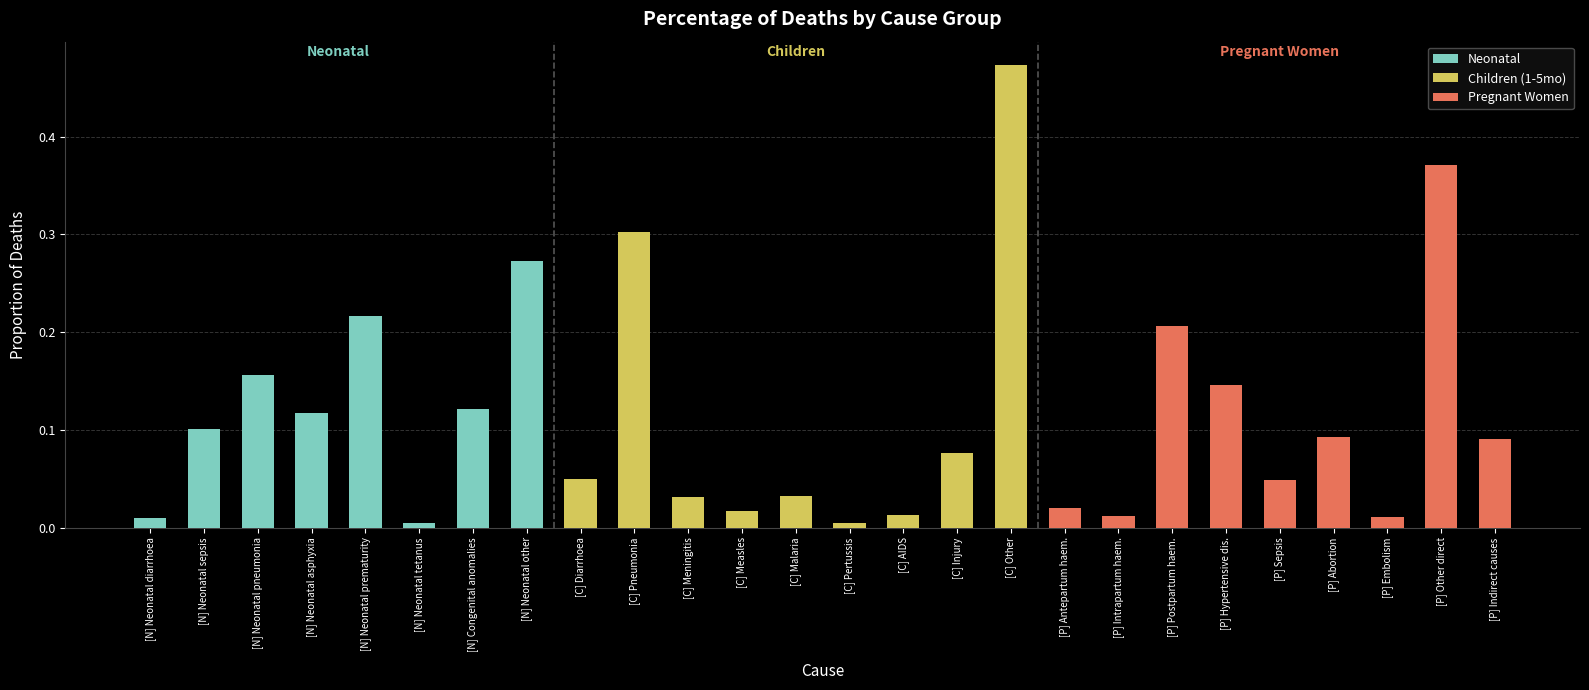

What is the value of the Neonatal bar at the 3rd from the left?

0.2